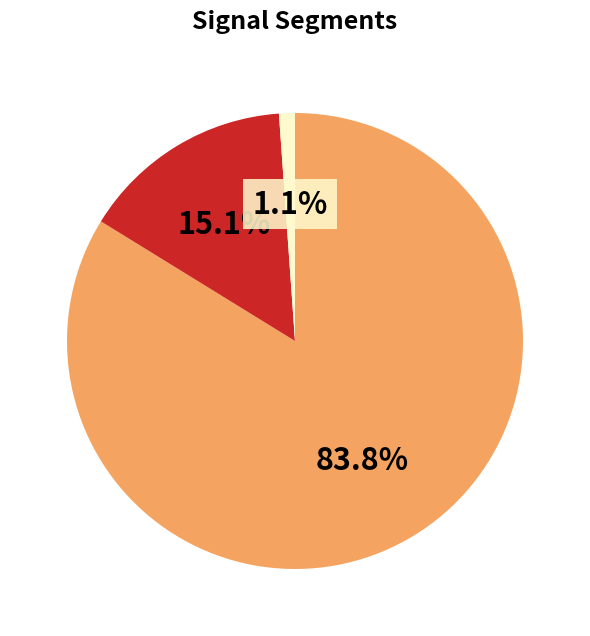

How many segments does this pie chart have?

3